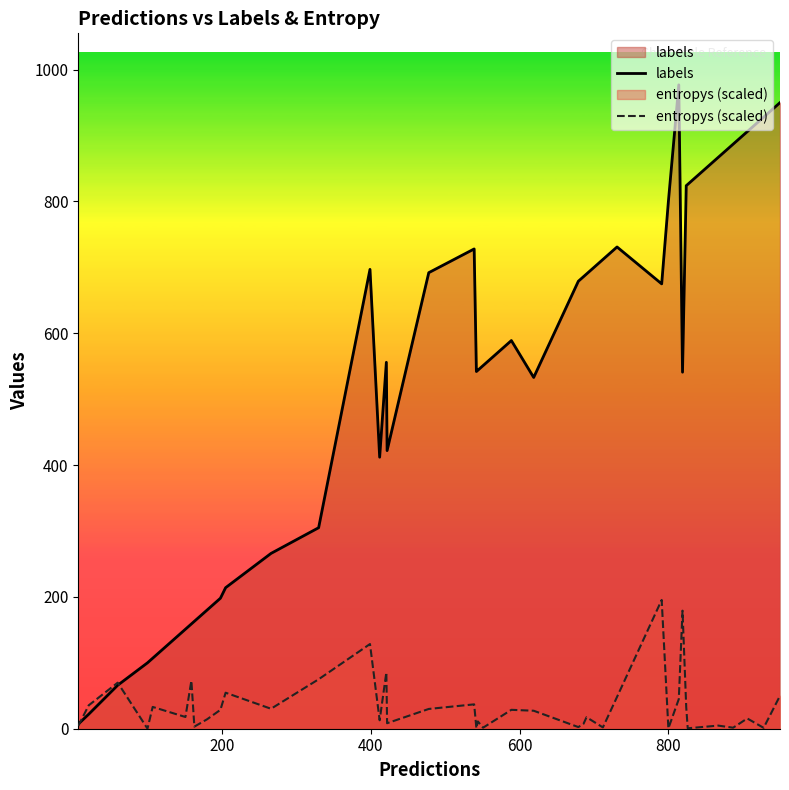

List the series in order of their peak value, lowest first.

entropys (scaled), labels